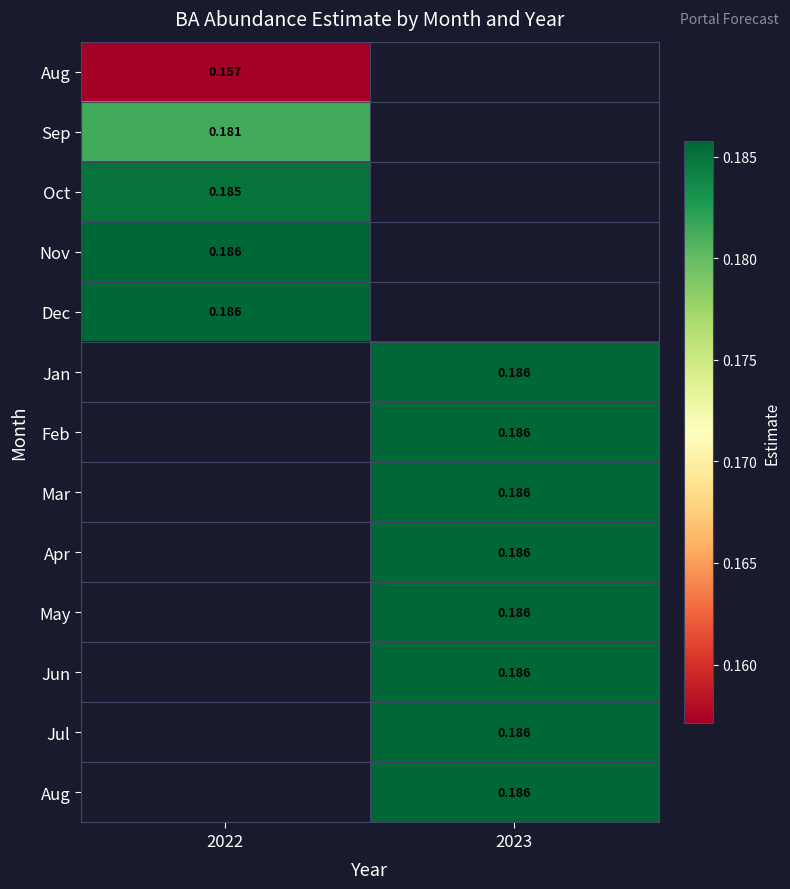

At how many categories does at least one series exceed 0?

2